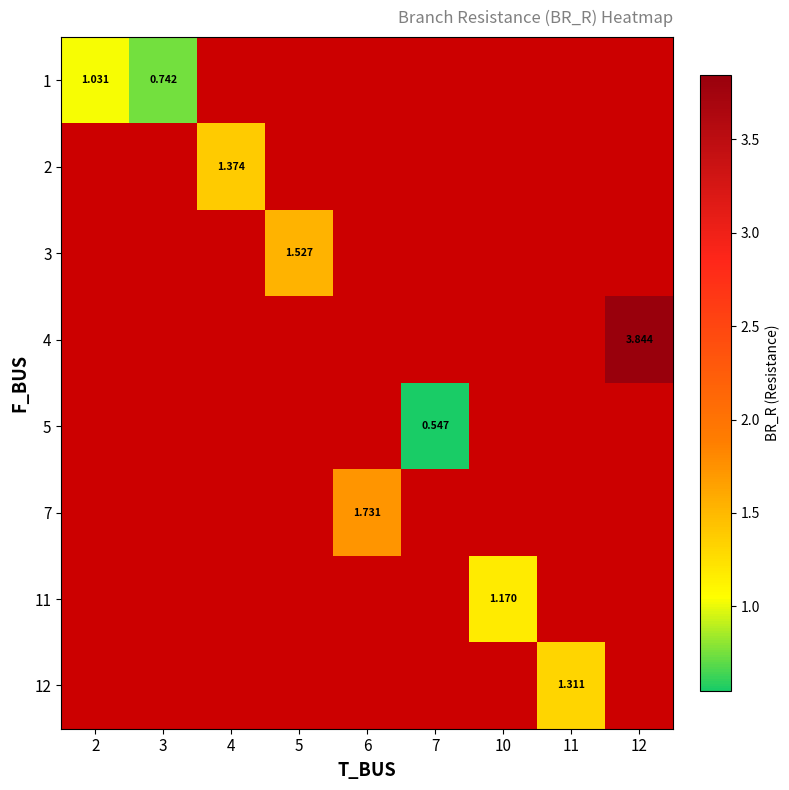

What is the minimum value shown in the chart?

0.5